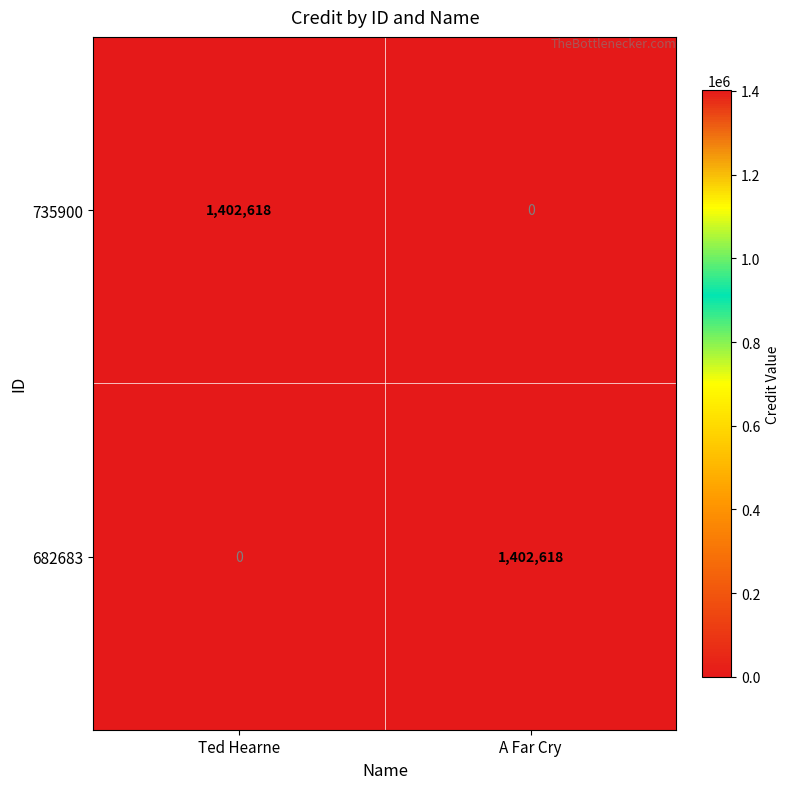

At Ted Hearne, list the series in order from smallest to largest.

682683, 735900